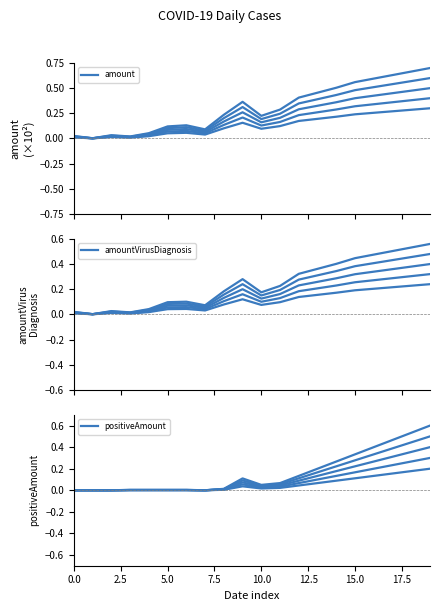

What is the label of the 10th point from the left?

9